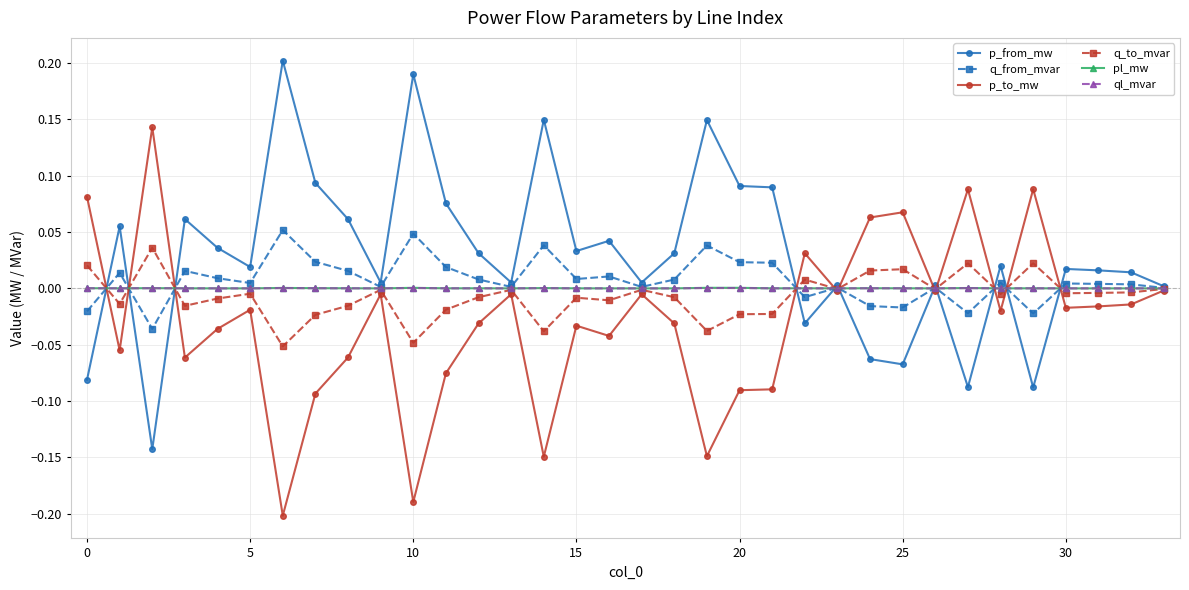

Which series has the largest total across all categories?

p_from_mw